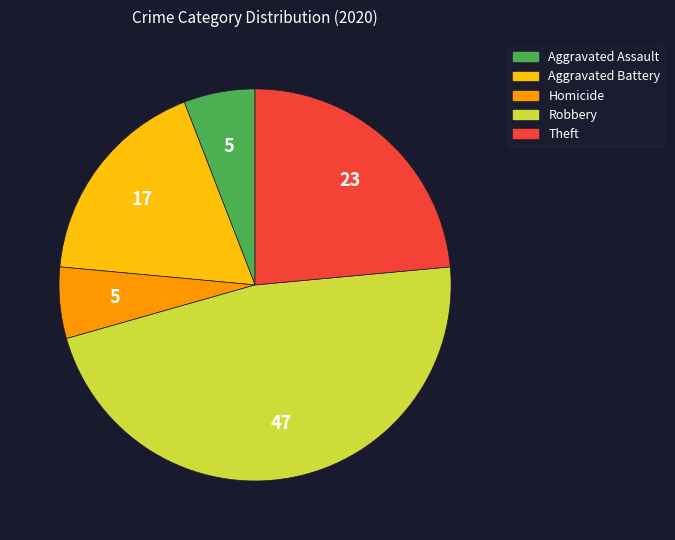

Is there any slice that represents more than half of the pie?

No